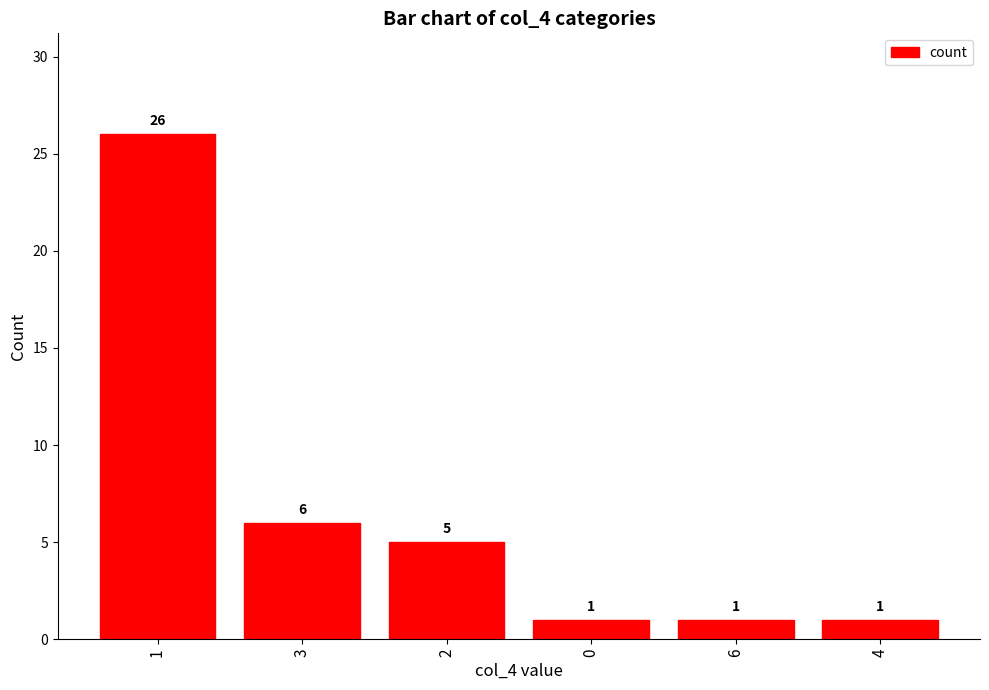

At which category does the chart reach its peak across all series?

1